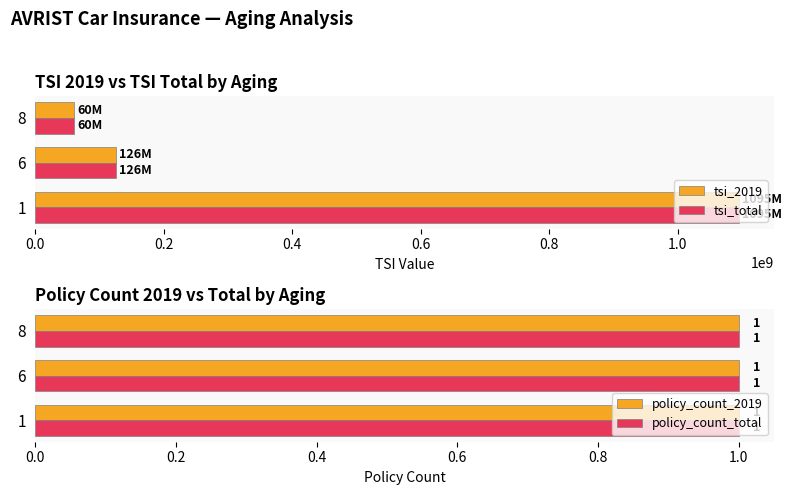

How many data points in tsi_2019 are less than 126000000?

1